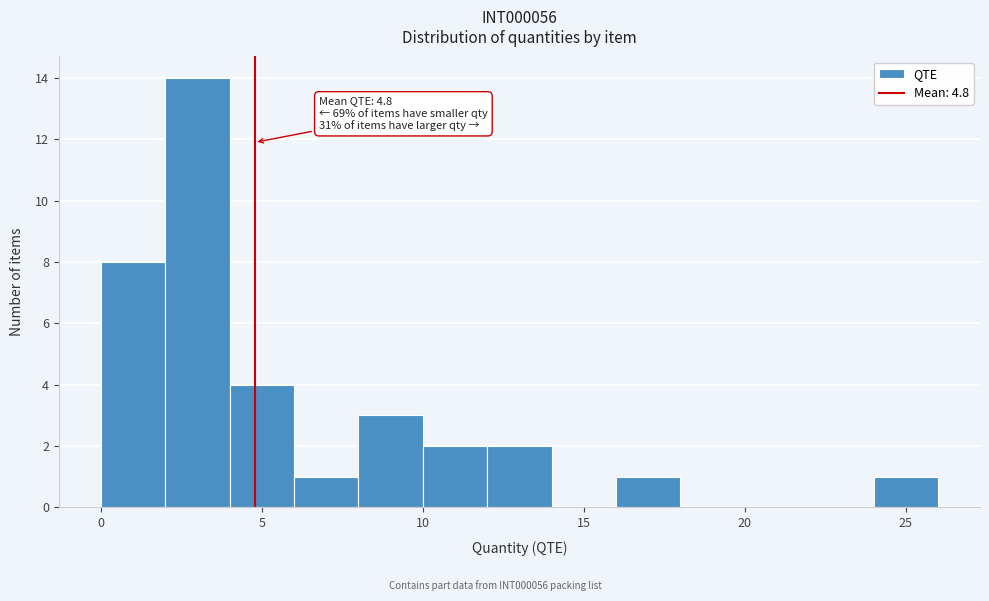

Which range on the x-axis has the tallest bar?

2 to 4